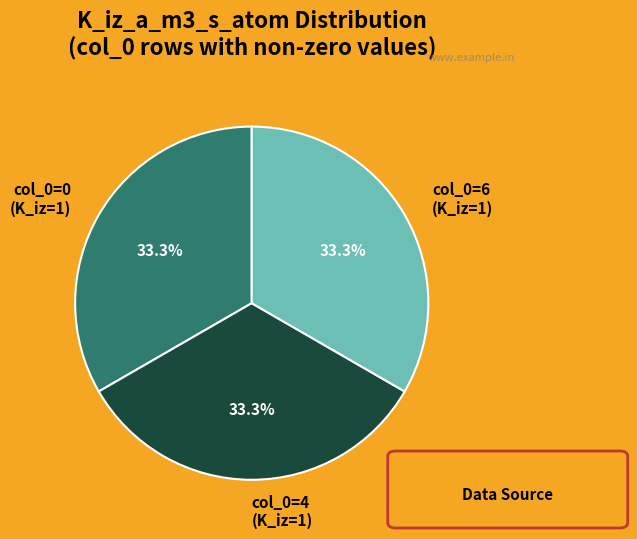

Approximately how many times larger is the value at col_0=4 (K_iz=1) compared to col_0=6 (K_iz=1)?

1.0